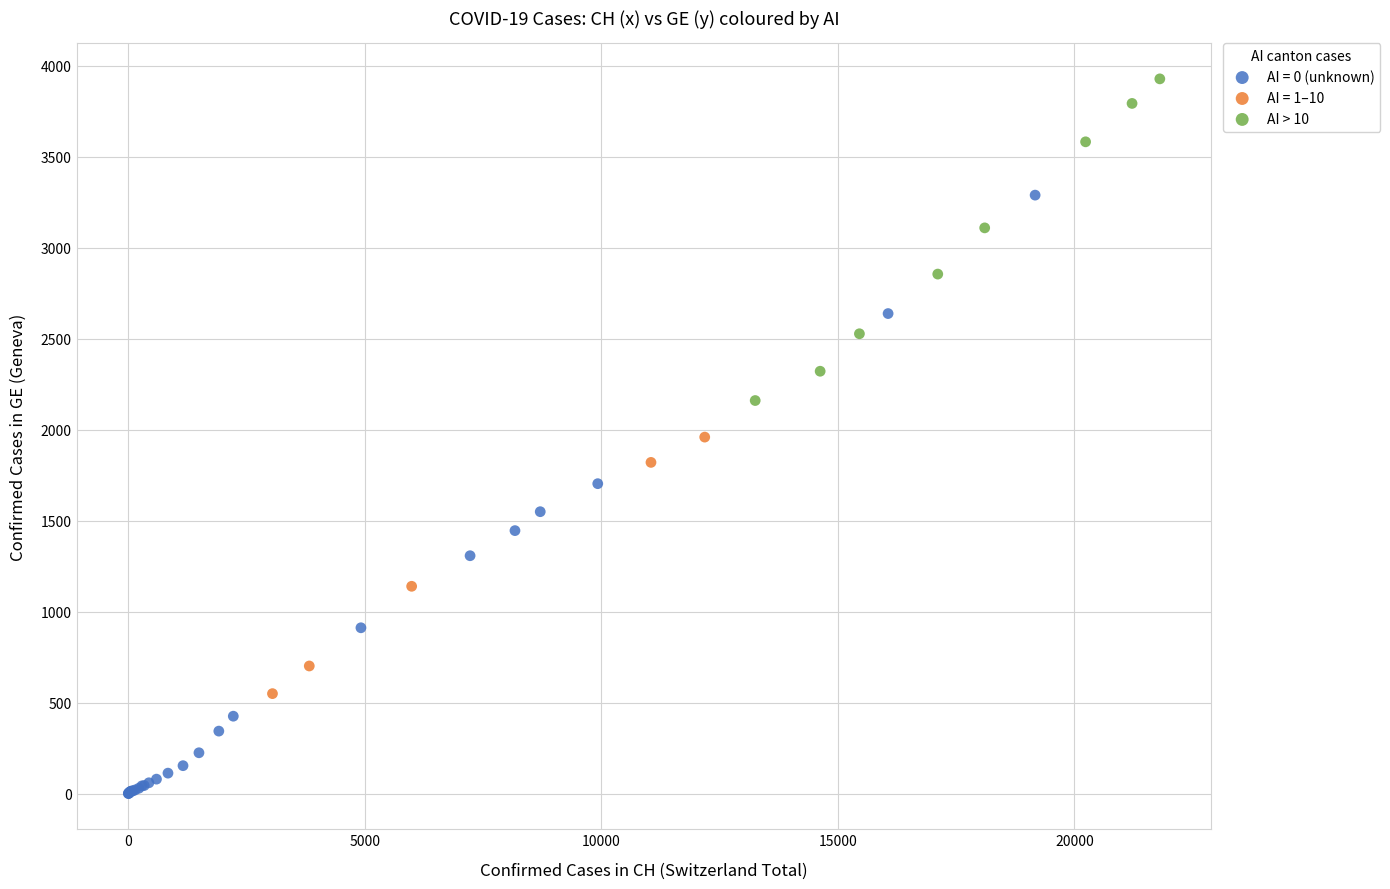

Which series has the widest spread of Y values?

AI = 0 (unknown)